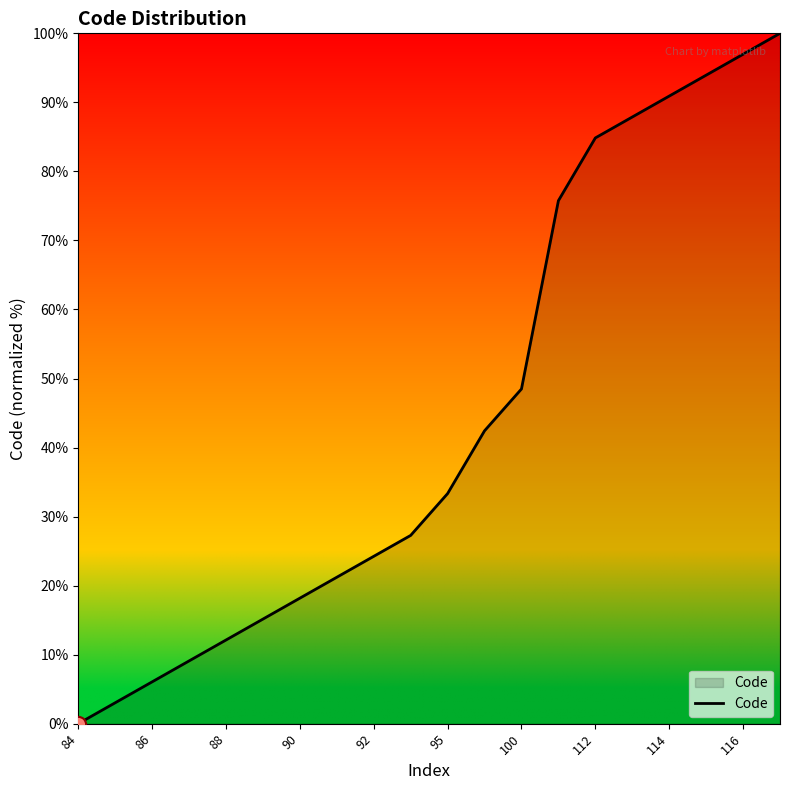

What is the maximum value shown in the chart?

100.0